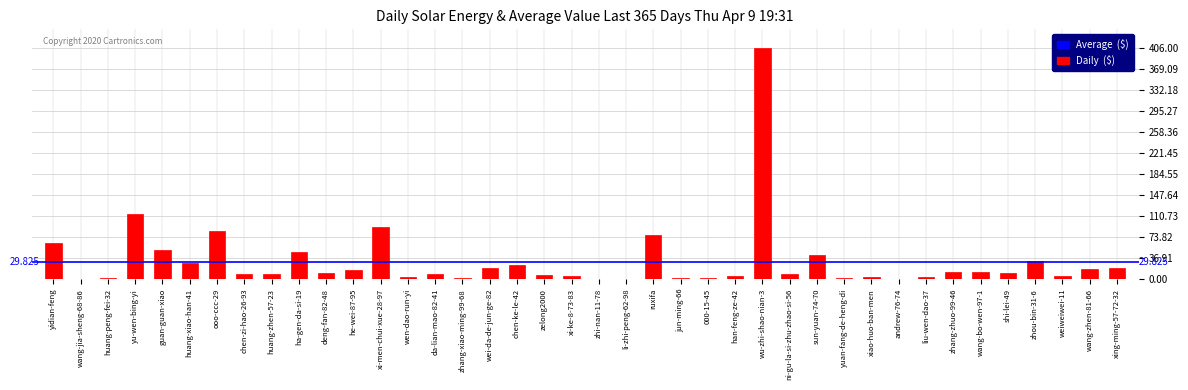

Where is the data nearest to the value 203?

yu-wen-bing-yi